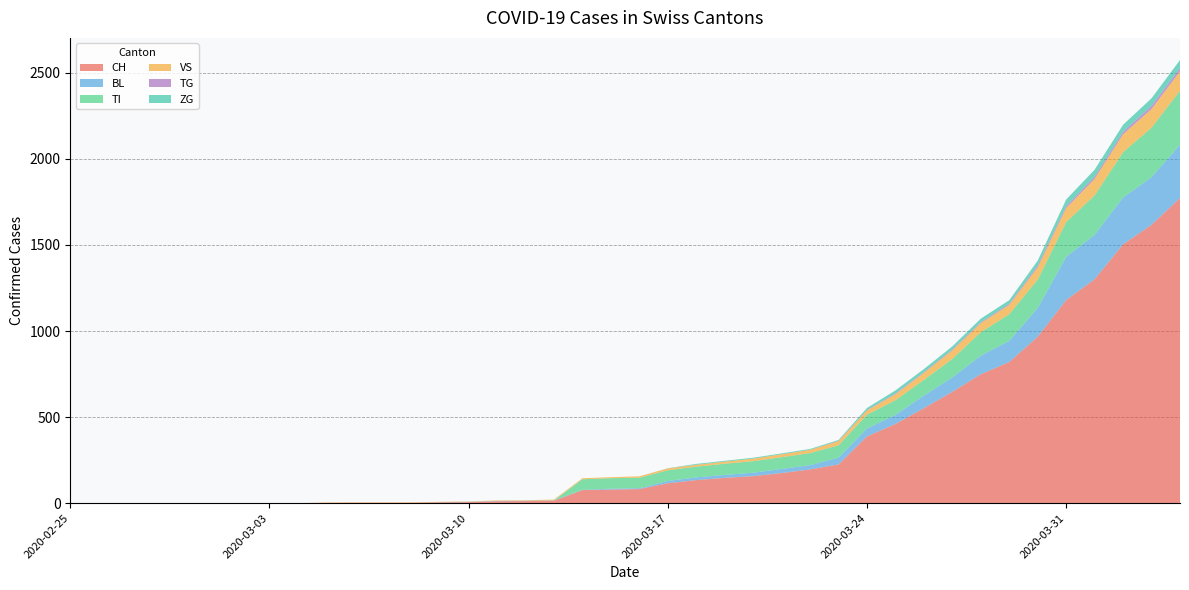

Reading left to right, transcribe all the data shown in this chart.

CH: 0	0	0	0	0	0	0	0	0	2	3	3	3	5	6	11	12	14	76	79	82	116	134	147	157	175	196	225	388	460	552	647	749	820	967	1180	1301	1504	1617	1773
BL: 0	0	0	0	0	0	0	0	0	0	0	0	0	1	2	2	2	2	2	5	5	13	16	17	20	24	25	40	46	53	73	84	108	123	167	251	258	272	277	309
TI: 0	0	0	0	0	0	0	0	0	0	0	0	0	0	0	0	0	0	61	61	61	62	62	65	67	68	70	71	80	85	91	107	136	155	165	202	229	263	287	314
VS: 0	0	0	0	0	0	0	0	0	2	2	2	2	2	2	3	3	5	6	6	8	11	11	12	15	17	19	24	25	35	41	50	53	54	71	81	96	104	109	112
TG: 0	0	0	0	0	0	0	0	0	0	0	0	0	0	0	0	0	0	0	0	0	0	0	0	0	0	0	2	2	4	4	5	5	6	10	11	13	14	18	20
ZG: 0	0	0	0	0	0	0	0	0	0	0	0	0	0	0	0	0	0	0	0	0	1	5	5	5	5	5	5	12	18	18	18	21	21	29	39	40	41	44	46